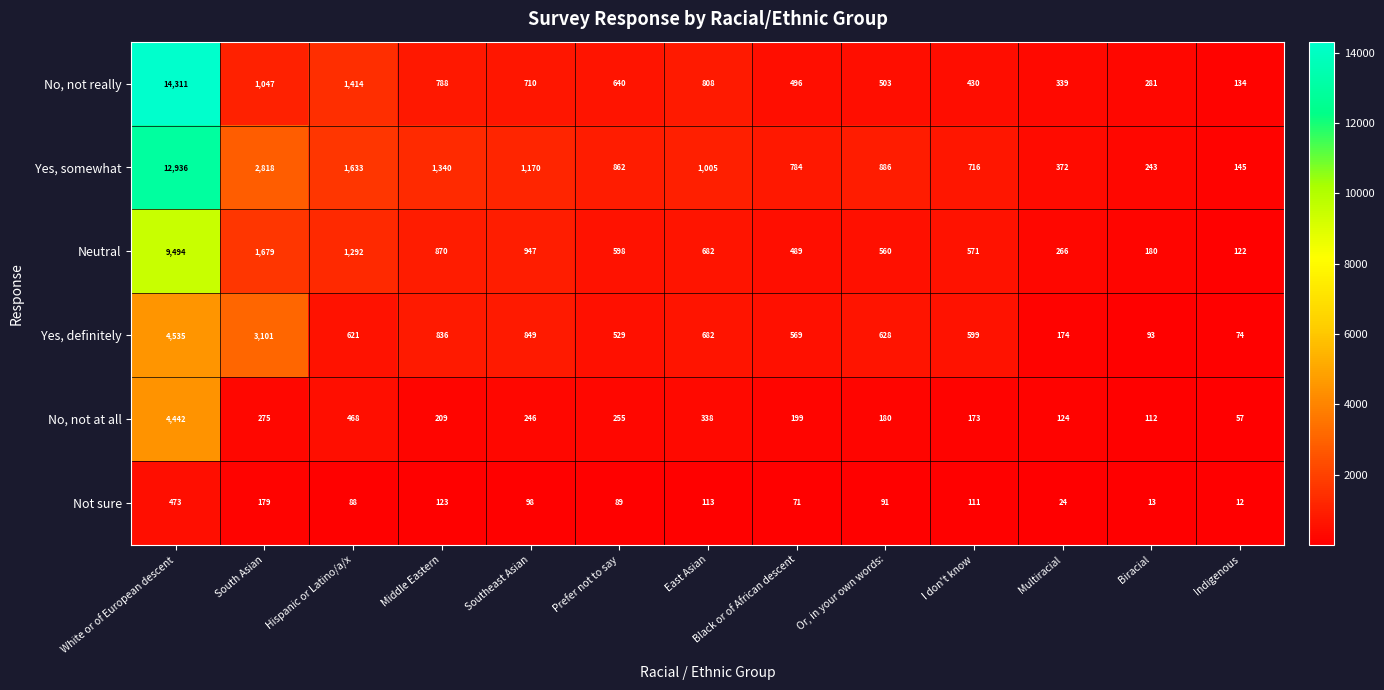

The Not sure series shows 13 at Biracial. True or false?

True